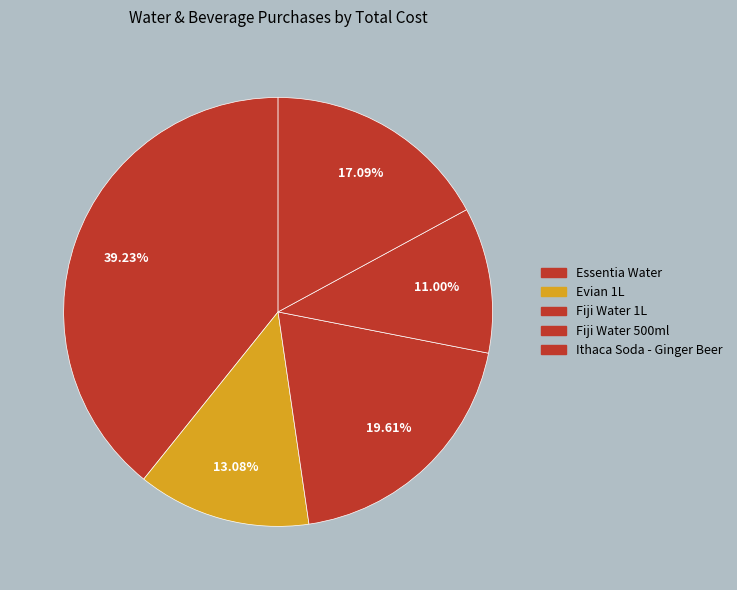

Is it true that Ithaca Soda - Ginger Beer is 25% of the pie?

False